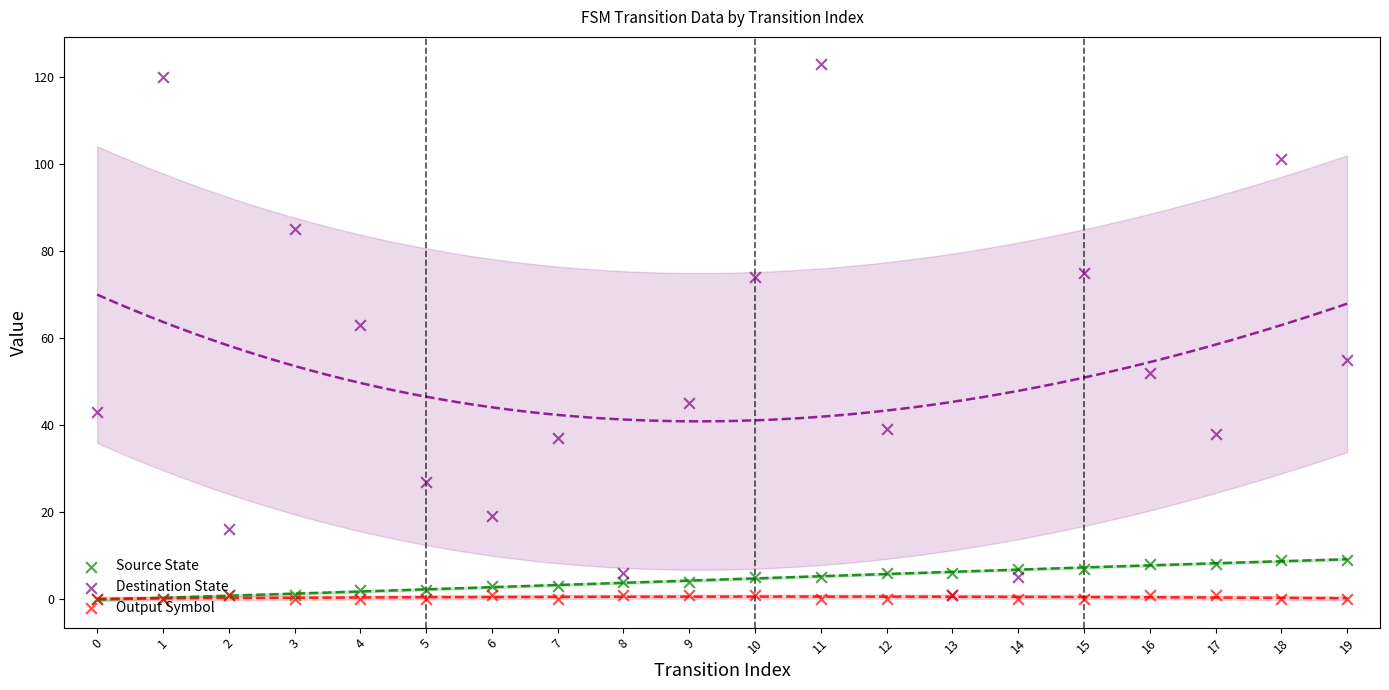

Which series reaches the minimum Y coordinate?

Source State